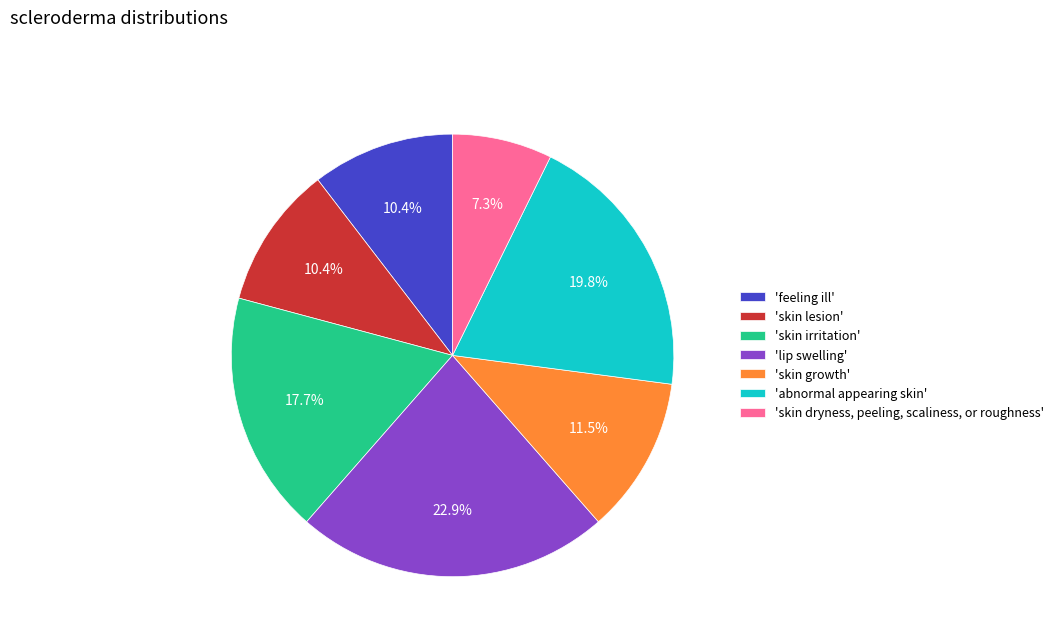

Combined, do 'feeling ill' and 'skin dryness, peeling, scaliness, or roughness' account for over 50%?

No